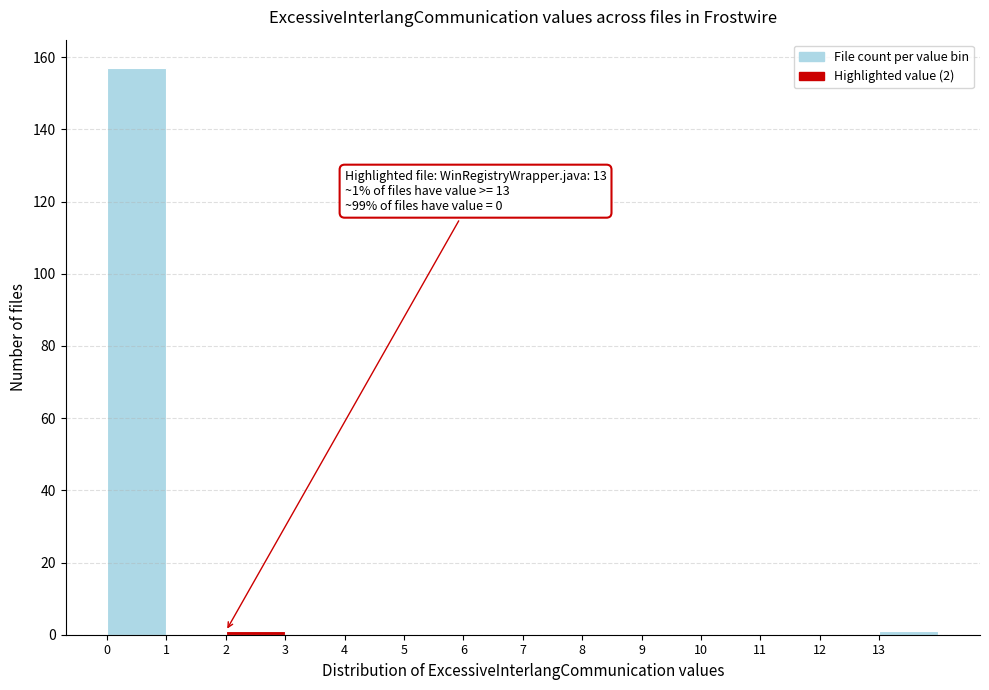

Which range on the x-axis has the tallest bar?

0 to 1